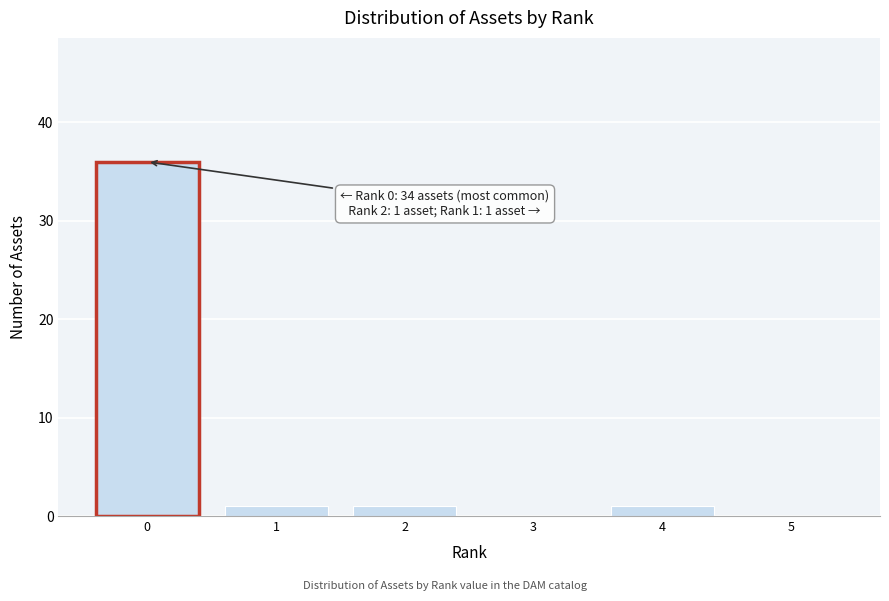

Reading left to right, what are all the values shown in this chart?

0=36	1=1	2=1	3=0	4=1	5=0